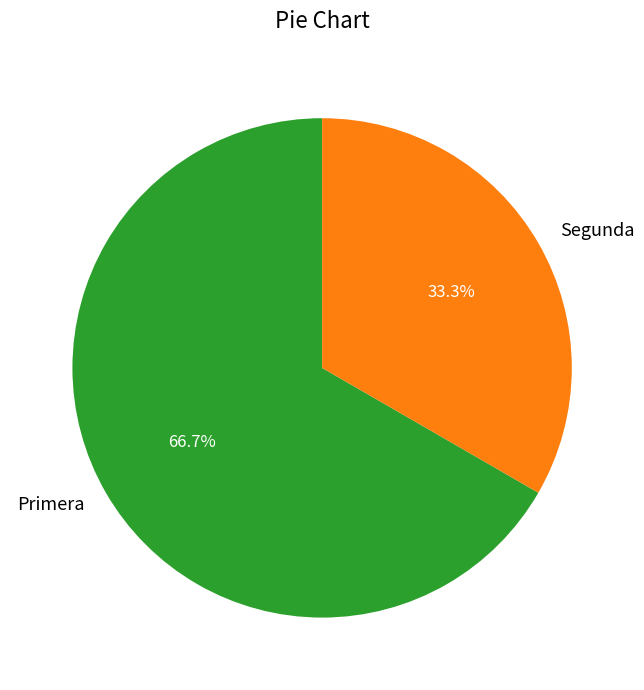

Is there a majority slice in this chart?

Yes